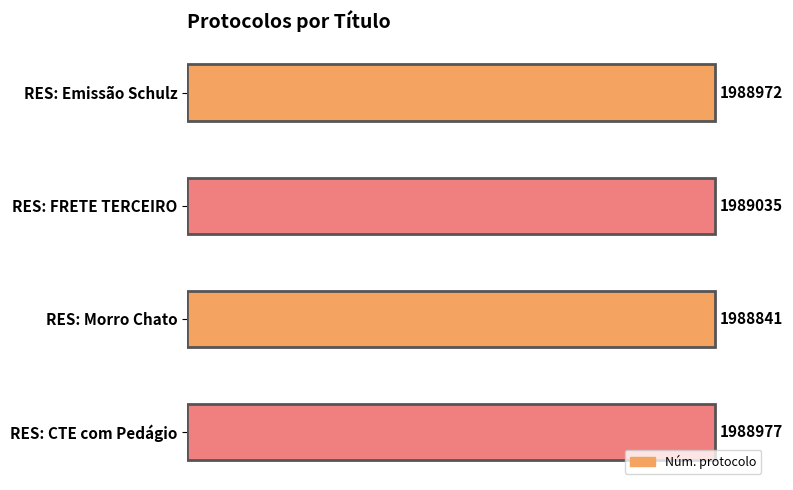

List the labels in order of value, smallest first.

RES: Morro Chato, RES: Emissão Schulz, RES: CTE com Pedágio, RES: FRETE TERCEIRO